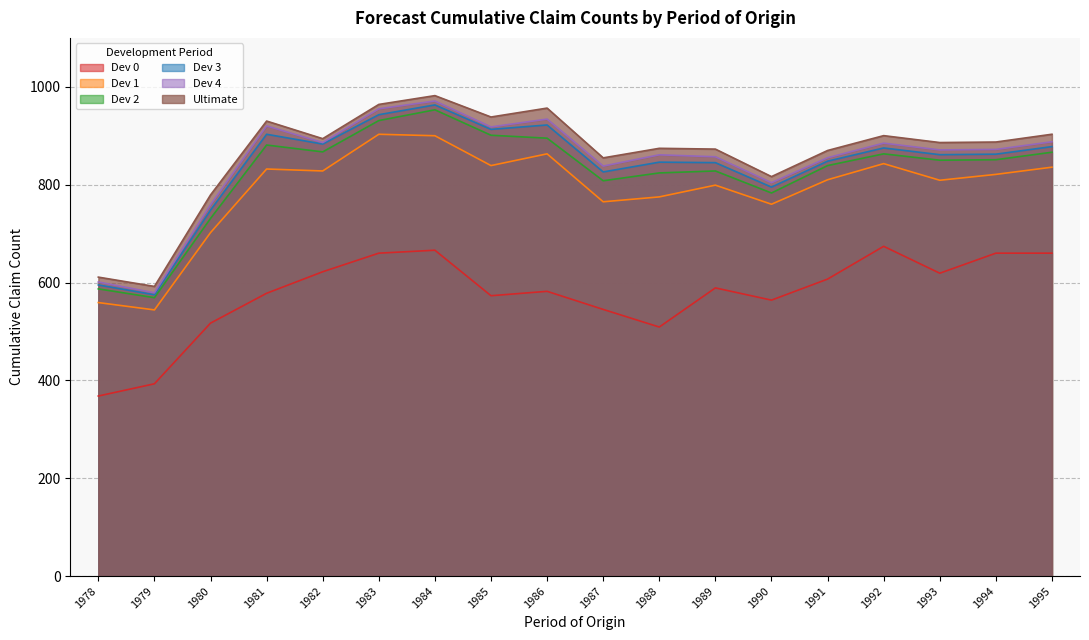

How many lines are shown in the chart?

6